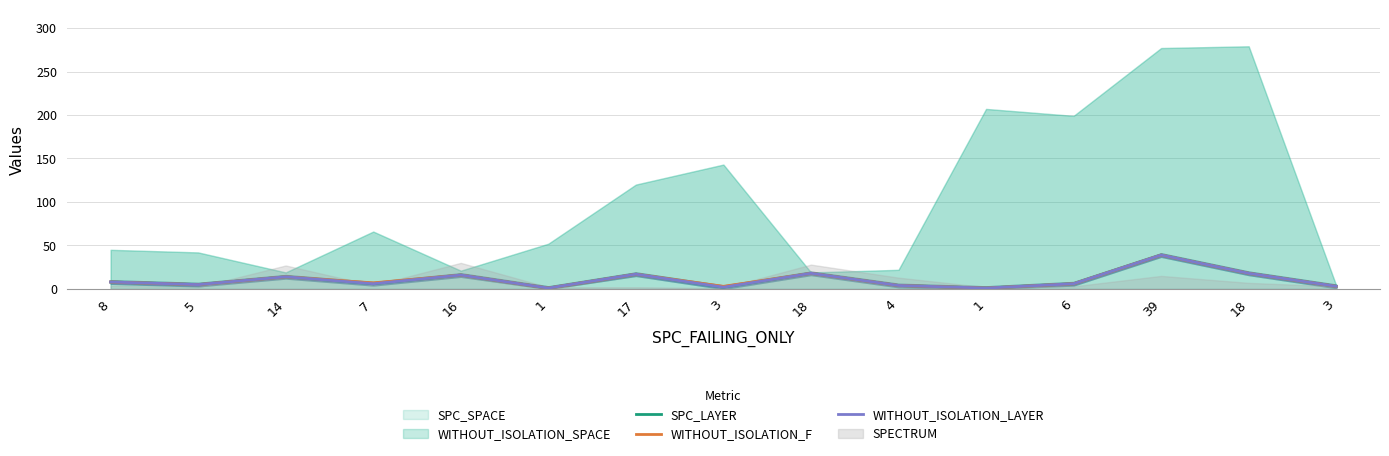

Between 18 and 1, which is larger?

18